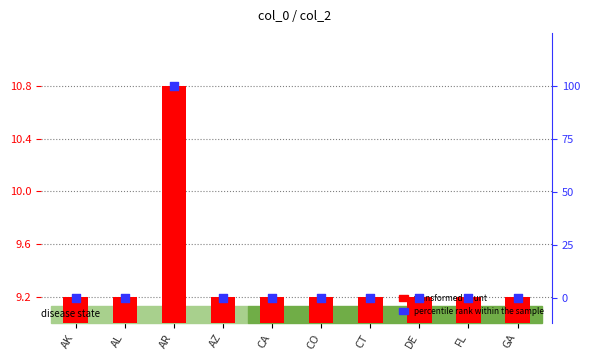

At how many categories does at least one series exceed 39?

1